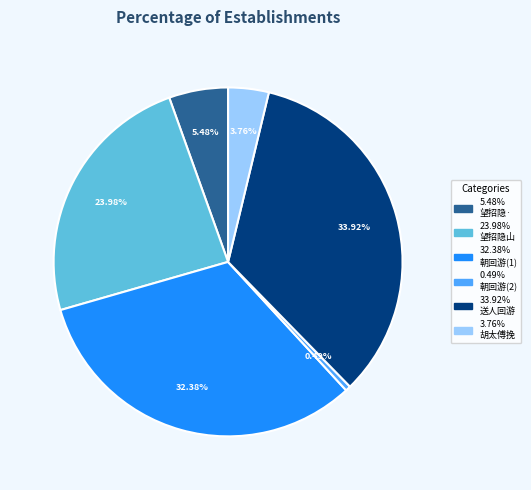

Is there any slice that represents more than half of the pie?

No